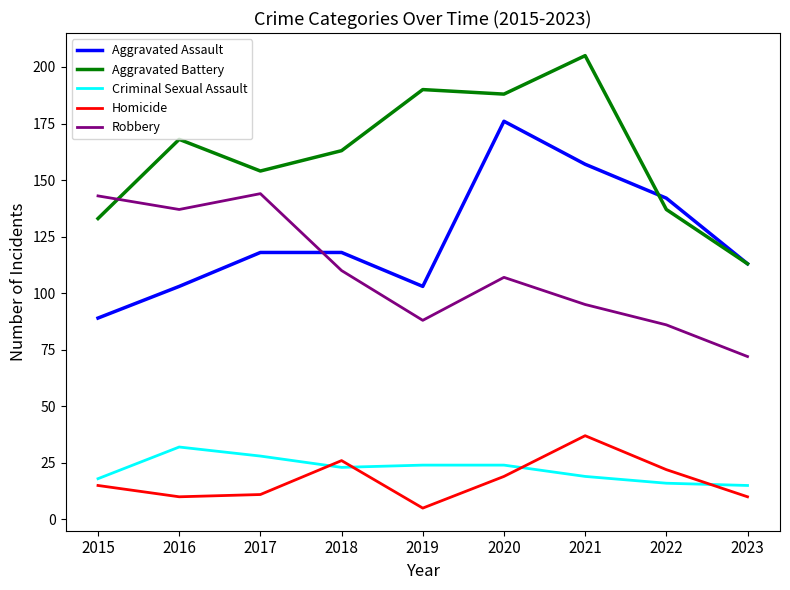

Is it true that Aggravated Battery equals 190 at 2019?

True